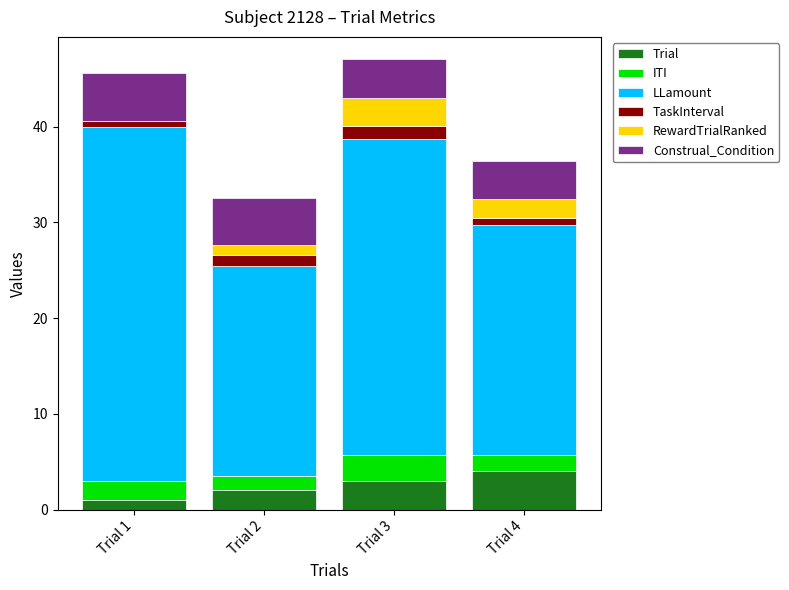

Reading left to right, transcribe the values for Trial.

Trial 1=1.0	Trial 2=2.0	Trial 3=3.0	Trial 4=4.0